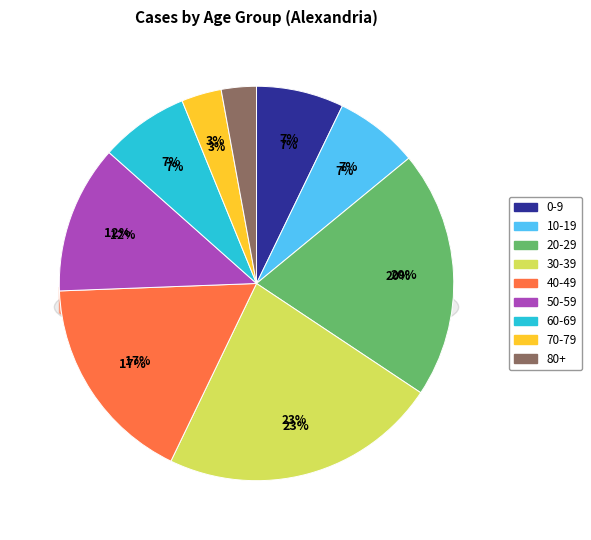

Count the number of slices in the pie.

9